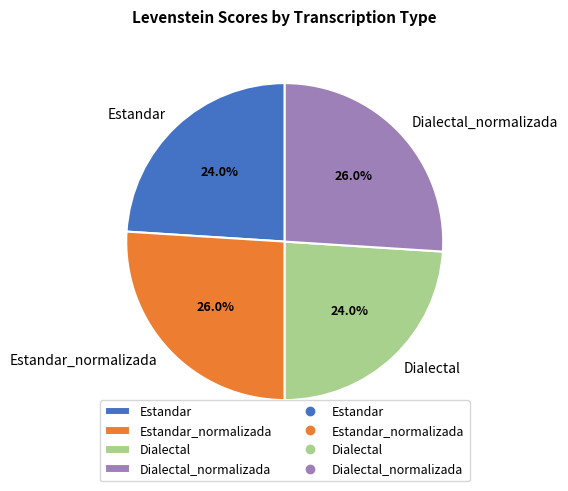

How many segments does this pie chart have?

4